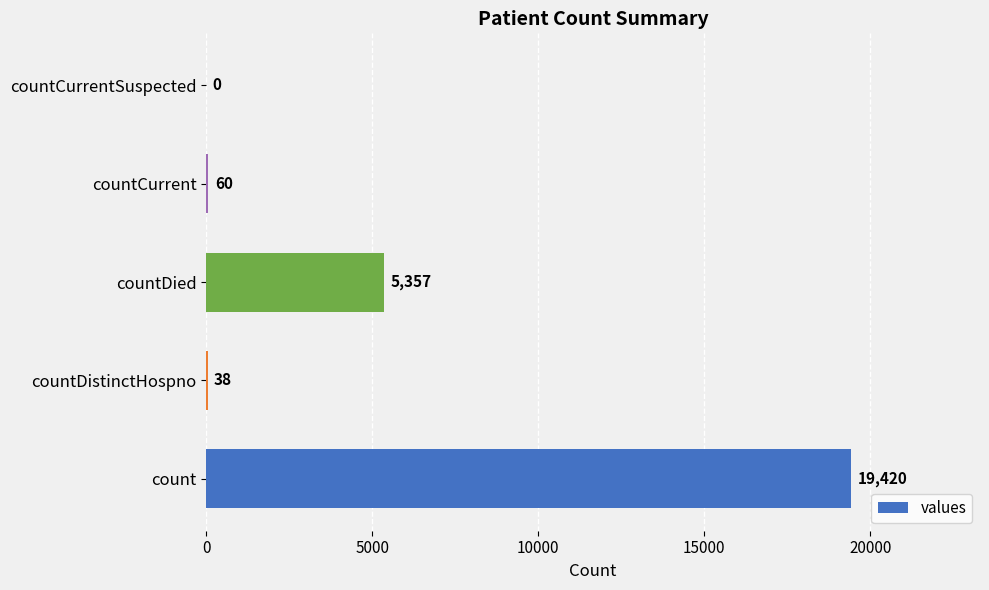

Does the chart contain stacked bars?

No